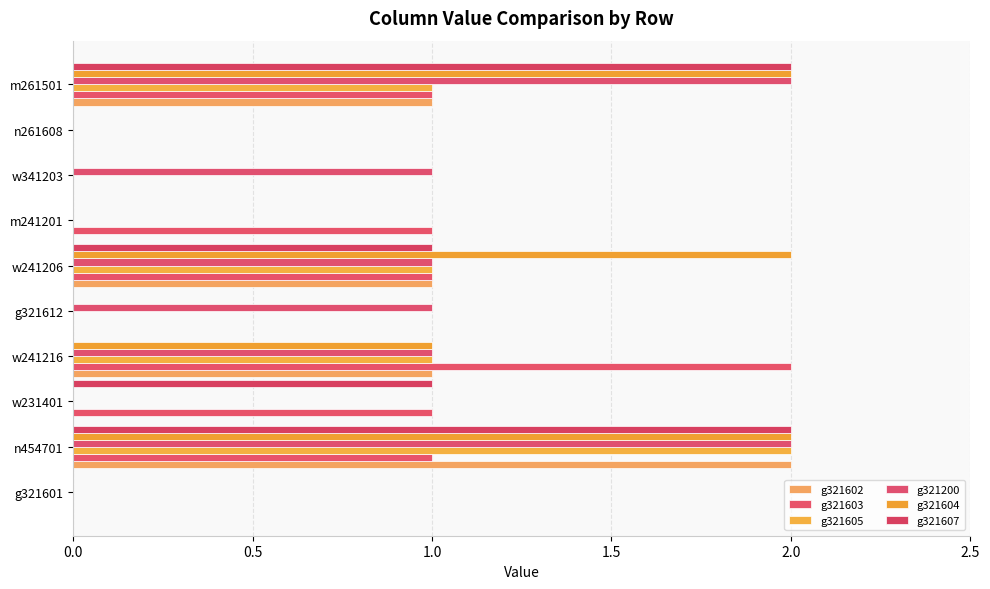

How many data points does each series have?

10